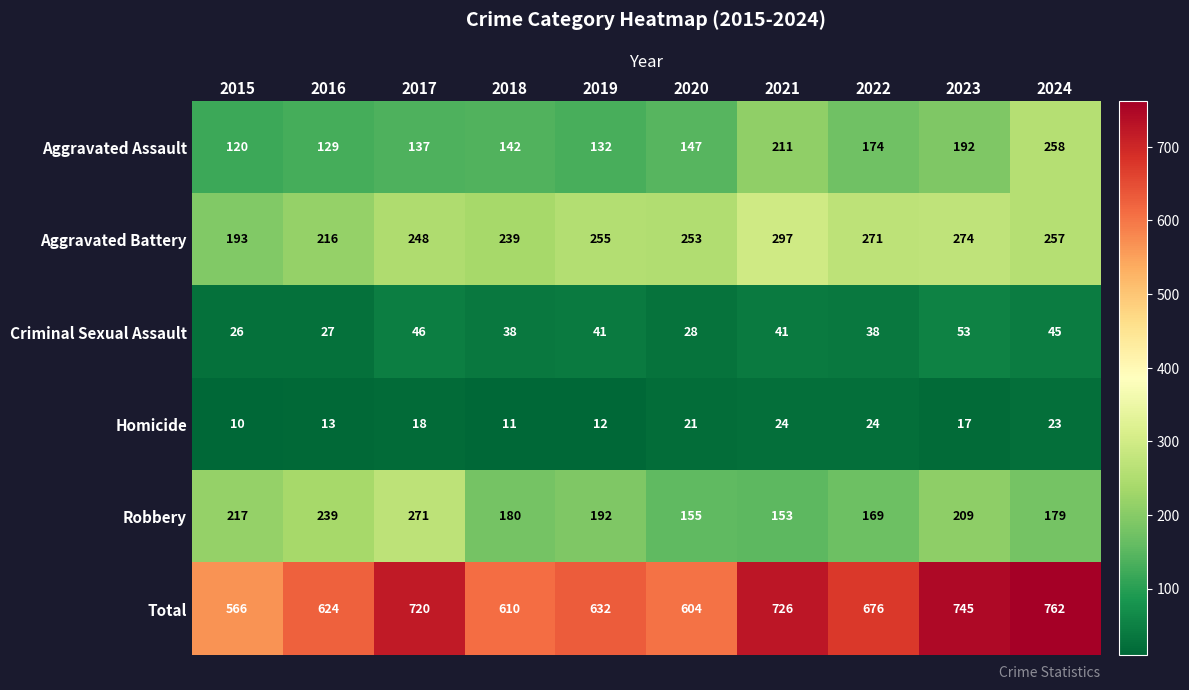

What is the difference between the highest and lowest values at 2023?

728